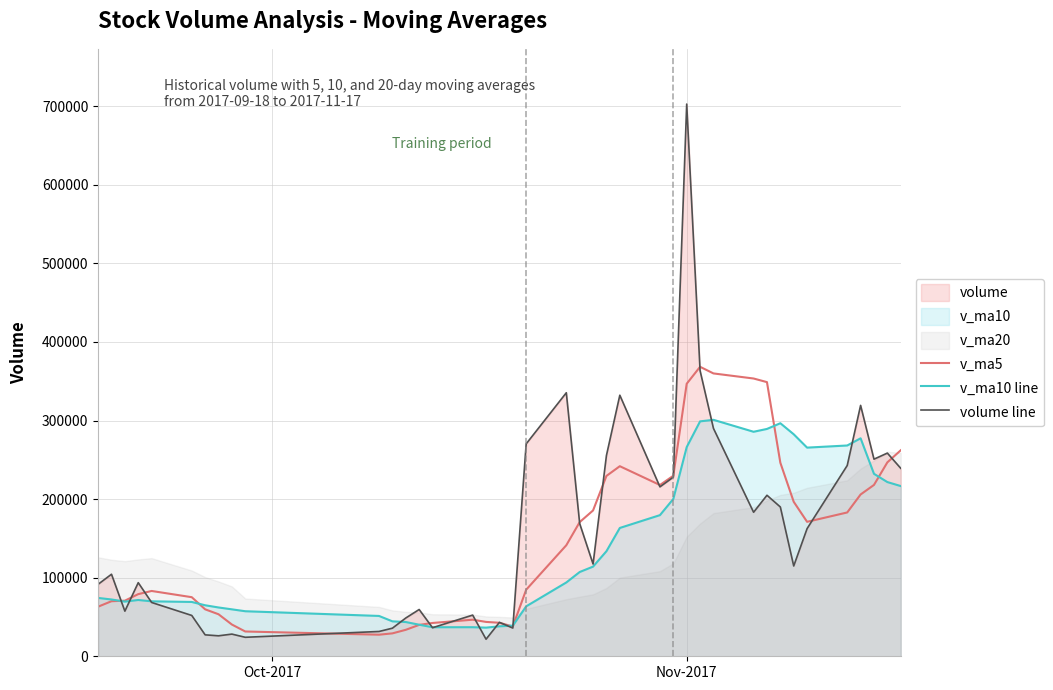

What is the highest value of the v_ma5 series?

368439.6